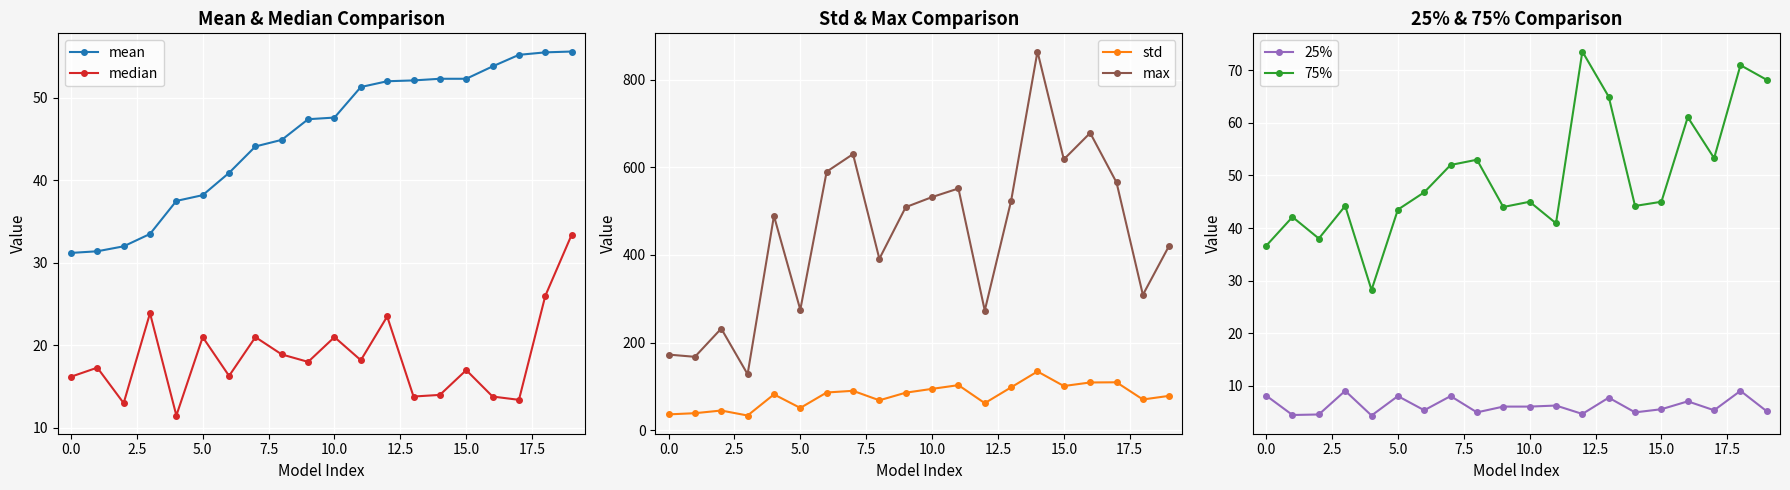

At how many categories does at least one series exceed 775?

1